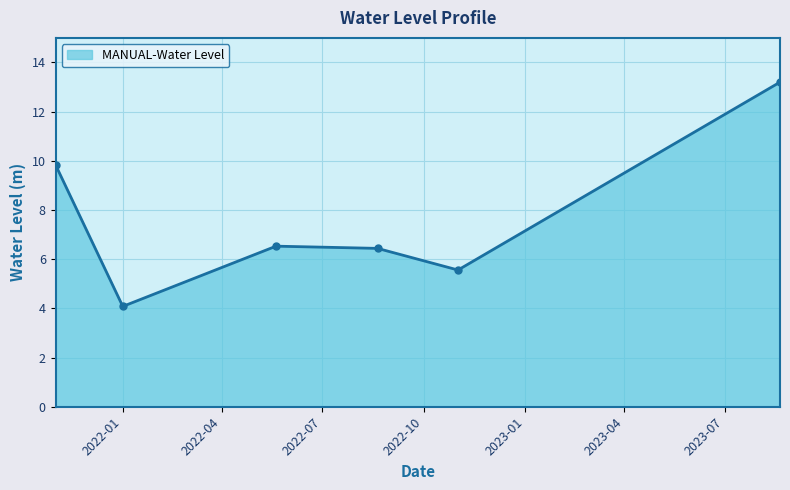

Reading left to right, transcribe all the data shown in this chart.

9.8	4.1	6.5	6.4	5.6	13.2